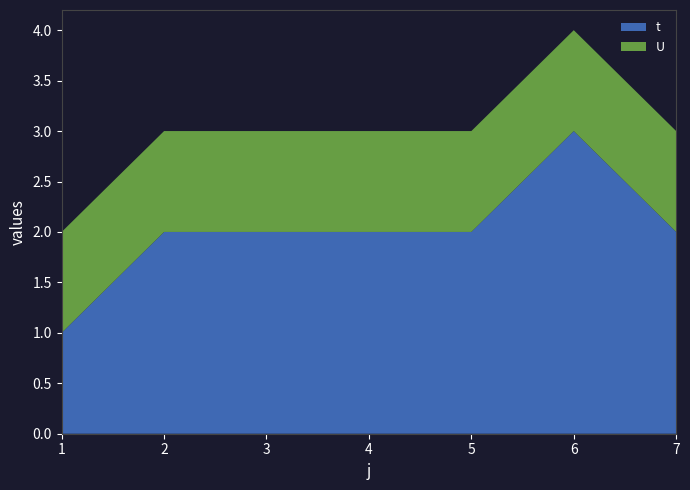

Reading right to left, what are all the values shown in this chart?

t: 7=2	6=3	5=2	4=2	3=2	2=2	1=1
U: 7=1	6=1	5=1	4=1	3=1	2=1	1=1